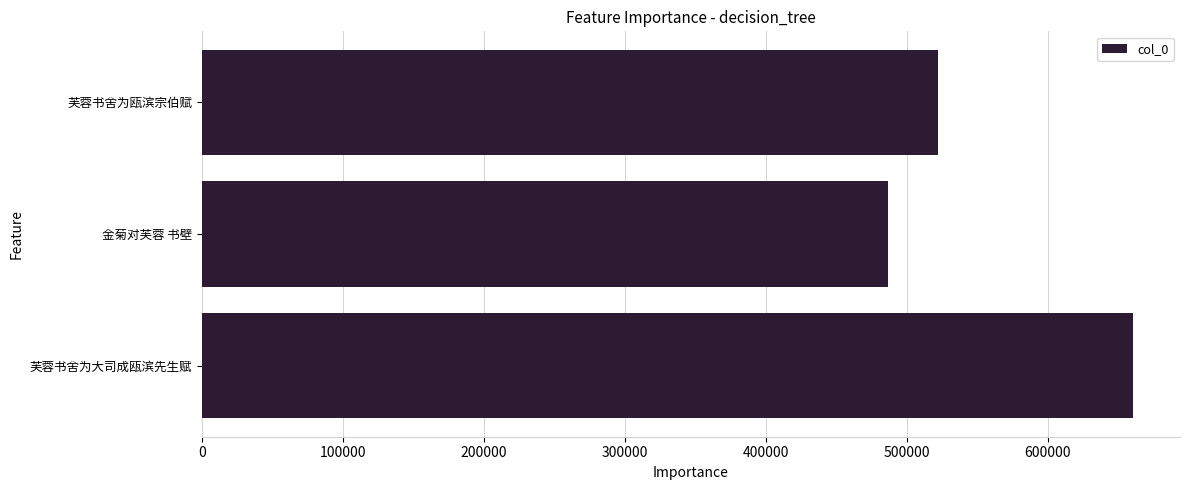

Reading top to bottom, what are all the values shown in this chart?

芙蓉书舍为瓯滨宗伯赋=522081	金菊对芙蓉 书壁=486985	芙蓉书舍为大司成瓯滨先生赋=660867